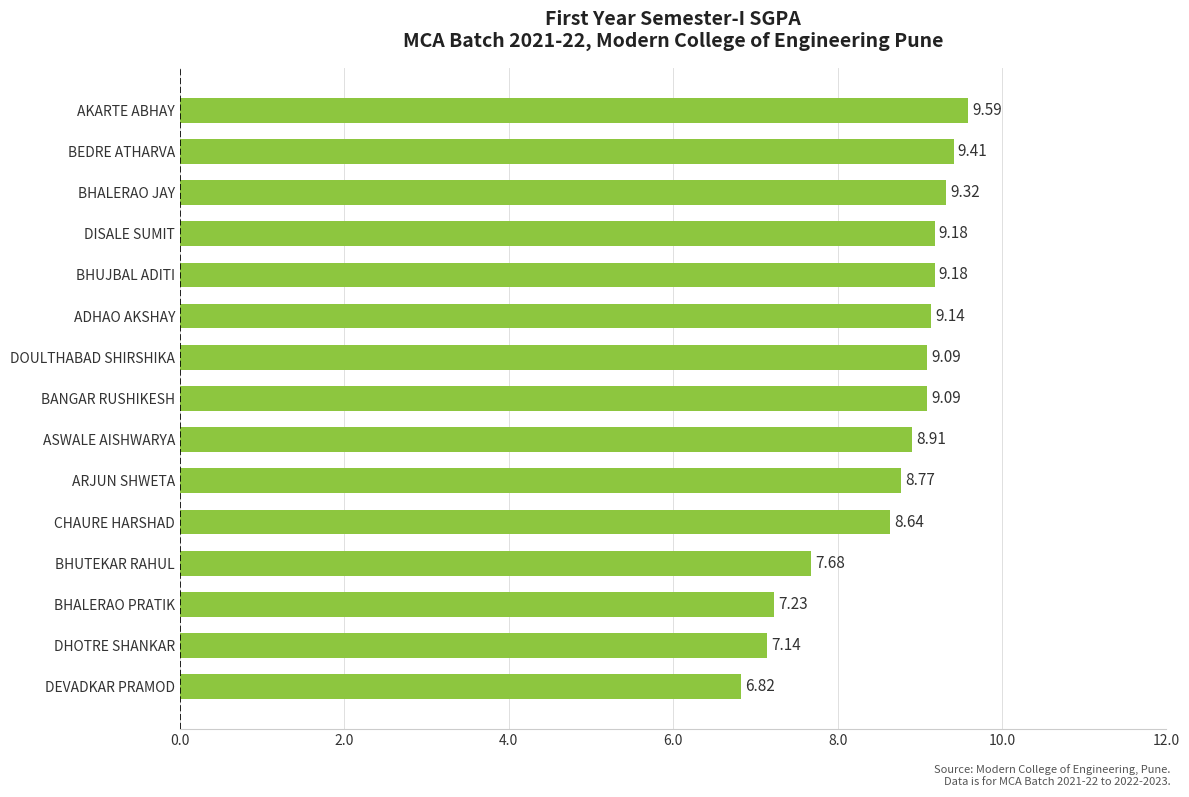

At which label is the value closest to 8?

BHUTEKAR RAHUL